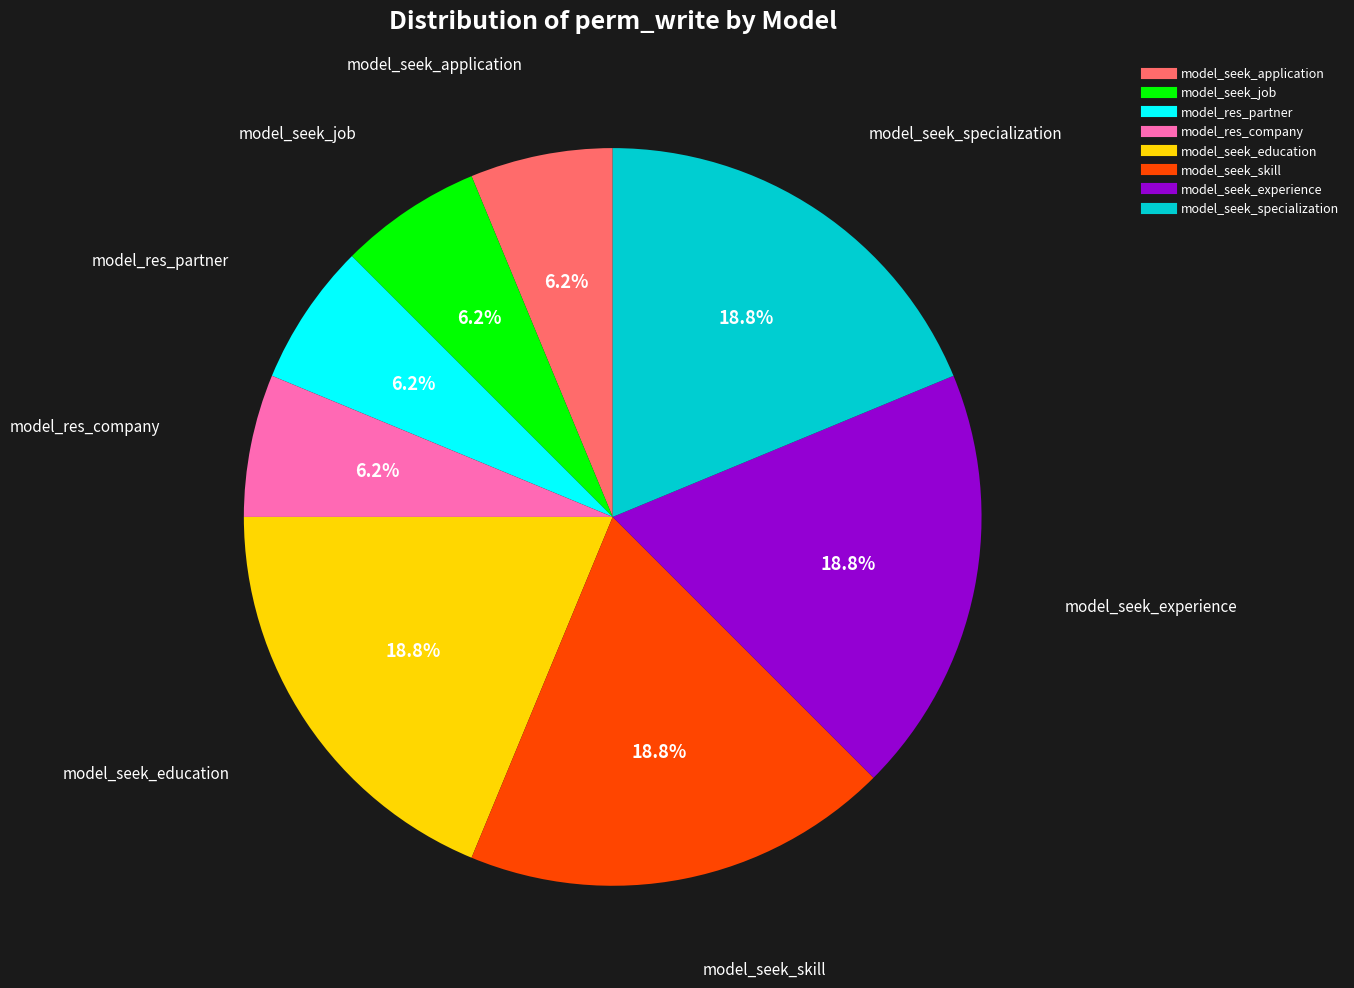

Combined, do model_seek_specialization and model_seek_skill account for over 50%?

No